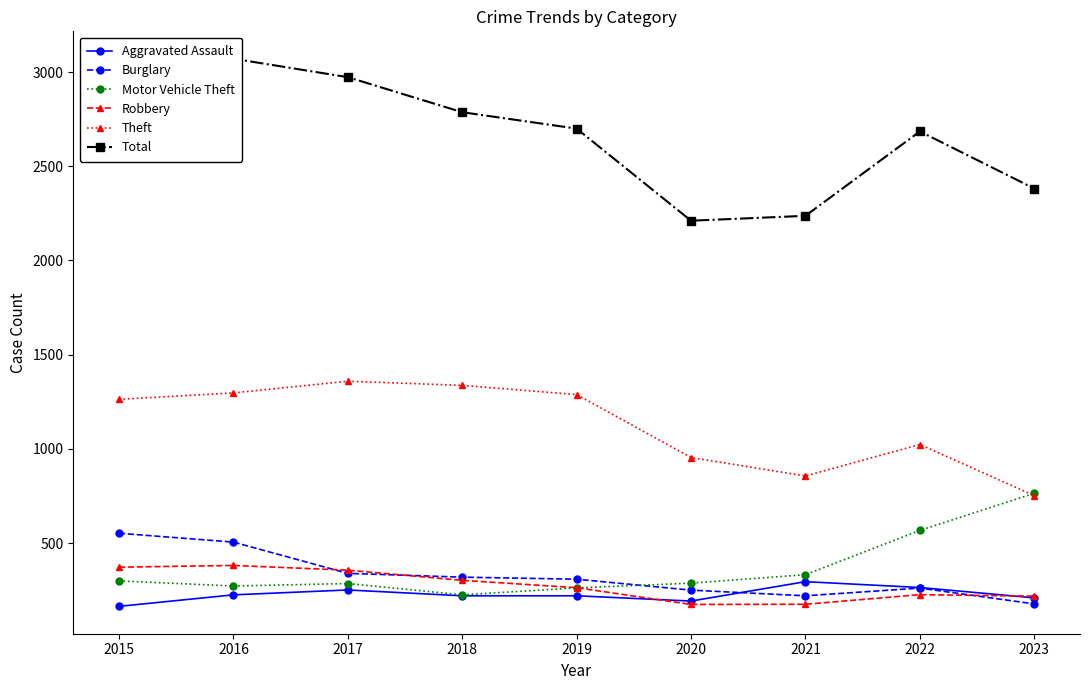

Which label corresponds to the largest value in the chart?

2016